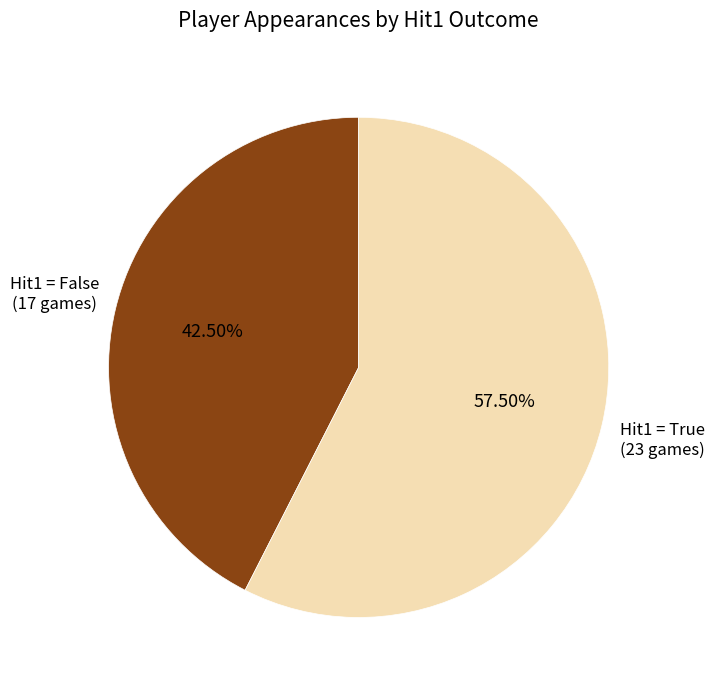

Is there a majority slice in this chart?

Yes